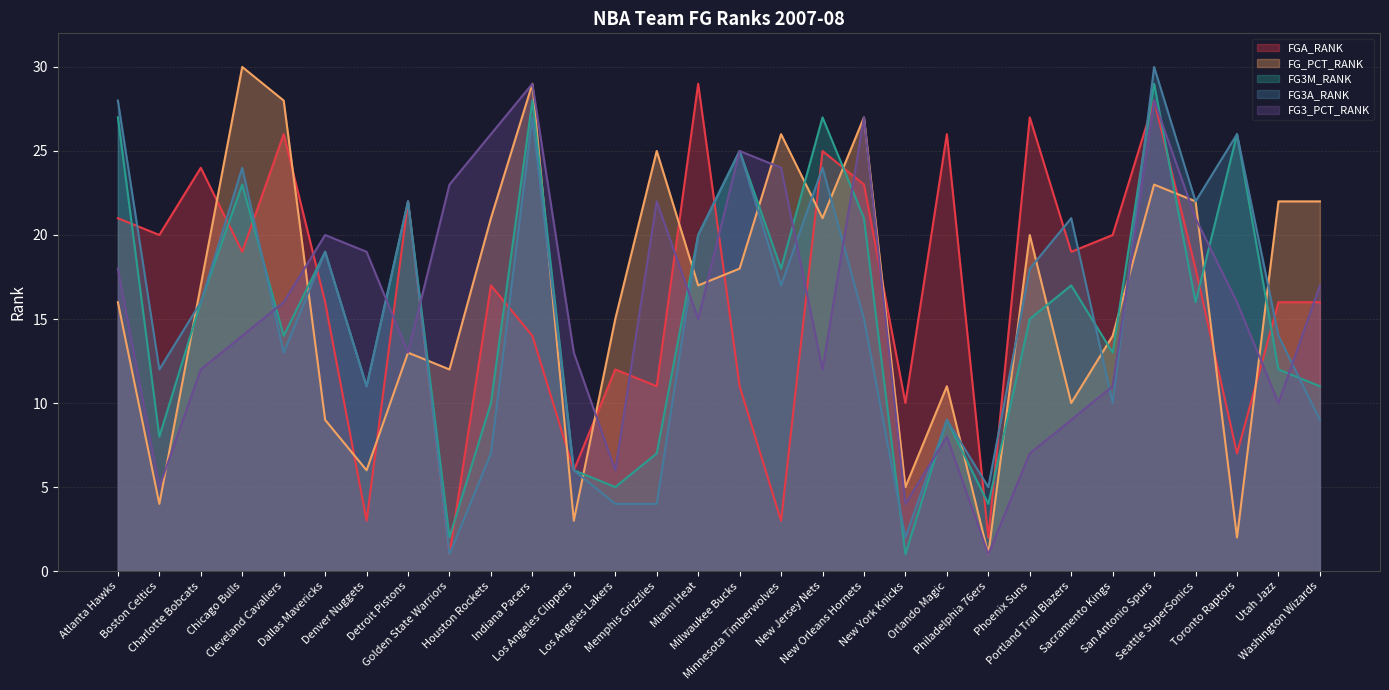

Which category has the highest value in the FG_PCT_RANK series?

Chicago Bulls